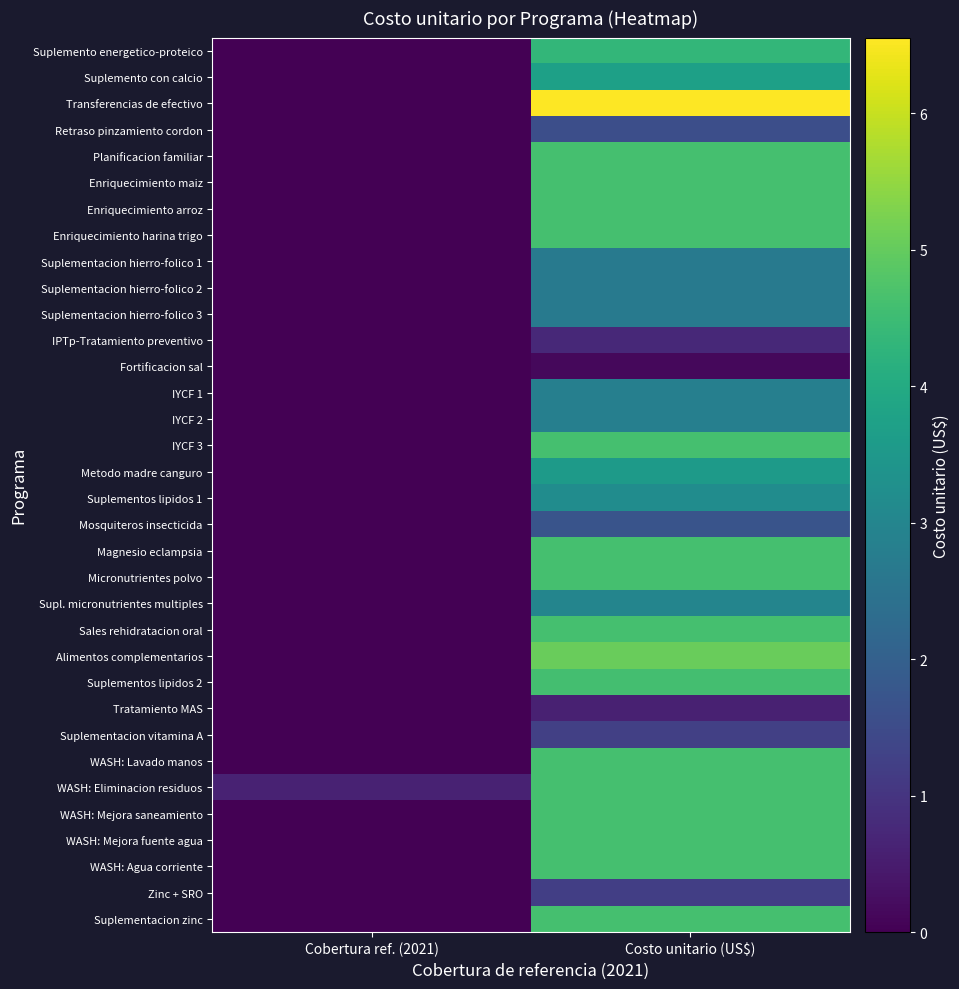

Reading left to right, list all the values displayed in this chart.

Suplemento energetico-proteico: Cobertura ref. (2021)=0.0	Costo unitario (US$)=4.3
Suplemento con calcio: Cobertura ref. (2021)=0.0	Costo unitario (US$)=3.7
Transferencias de efectivo: Cobertura ref. (2021)=0.0	Costo unitario (US$)=6.6
Retraso pinzamiento cordon: Cobertura ref. (2021)=0.0	Costo unitario (US$)=1.6
Planificacion familiar: Cobertura ref. (2021)=0.0	Costo unitario (US$)=4.6
Enriquecimiento maiz: Cobertura ref. (2021)=0.0	Costo unitario (US$)=4.6
Enriquecimiento arroz: Cobertura ref. (2021)=0.0	Costo unitario (US$)=4.6
Enriquecimiento harina trigo: Cobertura ref. (2021)=0.0	Costo unitario (US$)=4.6
Suplementacion hierro-folico 1: Cobertura ref. (2021)=0.0	Costo unitario (US$)=2.7
Suplementacion hierro-folico 2: Cobertura ref. (2021)=0.0	Costo unitario (US$)=2.7
Suplementacion hierro-folico 3: Cobertura ref. (2021)=0.0	Costo unitario (US$)=2.7
IPTp-Tratamiento preventivo: Cobertura ref. (2021)=0.0	Costo unitario (US$)=0.8
Fortificacion sal: Cobertura ref. (2021)=0.0	Costo unitario (US$)=0.1
IYCF 1: Cobertura ref. (2021)=0.0	Costo unitario (US$)=2.8
IYCF 2: Cobertura ref. (2021)=0.0	Costo unitario (US$)=2.8
IYCF 3: Cobertura ref. (2021)=0.0	Costo unitario (US$)=4.6
Metodo madre canguro: Cobertura ref. (2021)=0.0	Costo unitario (US$)=3.6
Suplementos lipidos 1: Cobertura ref. (2021)=0.0	Costo unitario (US$)=3.2
Mosquiteros insecticida: Cobertura ref. (2021)=0.0	Costo unitario (US$)=1.7
Magnesio eclampsia: Cobertura ref. (2021)=0.0	Costo unitario (US$)=4.6
Micronutrientes polvo: Cobertura ref. (2021)=0.0	Costo unitario (US$)=4.6
Supl. micronutrientes multiples: Cobertura ref. (2021)=0.0	Costo unitario (US$)=3.0
Sales rehidratacion oral: Cobertura ref. (2021)=0.0	Costo unitario (US$)=4.6
Alimentos complementarios: Cobertura ref. (2021)=0.0	Costo unitario (US$)=5.1
Suplementos lipidos 2: Cobertura ref. (2021)=0.0	Costo unitario (US$)=4.6
Tratamiento MAS: Cobertura ref. (2021)=0.0	Costo unitario (US$)=0.6
Suplementacion vitamina A: Cobertura ref. (2021)=0.0	Costo unitario (US$)=1.2
WASH: Lavado manos: Cobertura ref. (2021)=0.0	Costo unitario (US$)=4.6
WASH: Eliminacion residuos: Cobertura ref. (2021)=0.6	Costo unitario (US$)=4.6
WASH: Mejora saneamiento: Cobertura ref. (2021)=0.0	Costo unitario (US$)=4.6
WASH: Mejora fuente agua: Cobertura ref. (2021)=0.0	Costo unitario (US$)=4.6
WASH: Agua corriente: Cobertura ref. (2021)=0.0	Costo unitario (US$)=4.6
Zinc + SRO: Cobertura ref. (2021)=0.0	Costo unitario (US$)=1.2
Suplementacion zinc: Cobertura ref. (2021)=0.0	Costo unitario (US$)=4.6